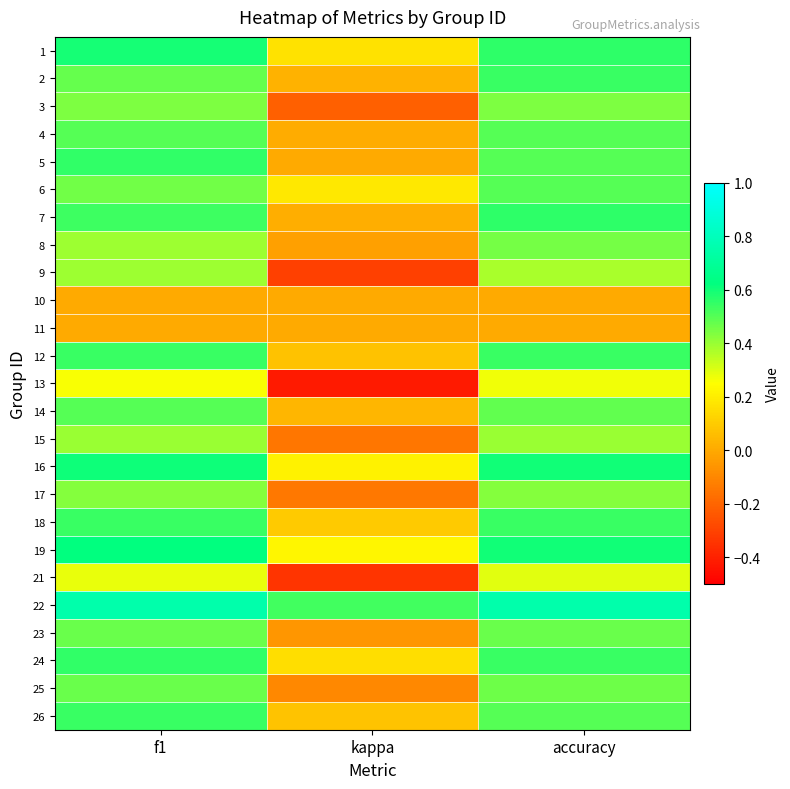

Reading left to right, what are all the values shown in this chart?

1: f1=0.6	kappa=0.2	accuracy=0.6
2: f1=0.5	kappa=0.0	accuracy=0.5
3: f1=0.4	kappa=-0.2	accuracy=0.4
4: f1=0.5	kappa=0.0	accuracy=0.5
5: f1=0.5	kappa=0.0	accuracy=0.5
6: f1=0.5	kappa=0.2	accuracy=0.5
7: f1=0.5	kappa=0.0	accuracy=0.6
8: f1=0.4	kappa=-0.0	accuracy=0.5
9: f1=0.4	kappa=-0.3	accuracy=0.4
10: f1=0.0	kappa=0.0	accuracy=0.0
11: f1=0.0	kappa=0.0	accuracy=0.0
12: f1=0.5	kappa=0.1	accuracy=0.5
13: f1=0.3	kappa=-0.4	accuracy=0.3
14: f1=0.5	kappa=0.0	accuracy=0.5
15: f1=0.4	kappa=-0.2	accuracy=0.4
16: f1=0.6	kappa=0.2	accuracy=0.6
17: f1=0.4	kappa=-0.1	accuracy=0.4
18: f1=0.5	kappa=0.1	accuracy=0.5
19: f1=0.6	kappa=0.2	accuracy=0.6
21: f1=0.3	kappa=-0.3	accuracy=0.3
22: f1=0.8	kappa=0.5	accuracy=0.8
23: f1=0.5	kappa=-0.1	accuracy=0.5
24: f1=0.5	kappa=0.2	accuracy=0.5
25: f1=0.5	kappa=-0.1	accuracy=0.5
26: f1=0.5	kappa=0.1	accuracy=0.5